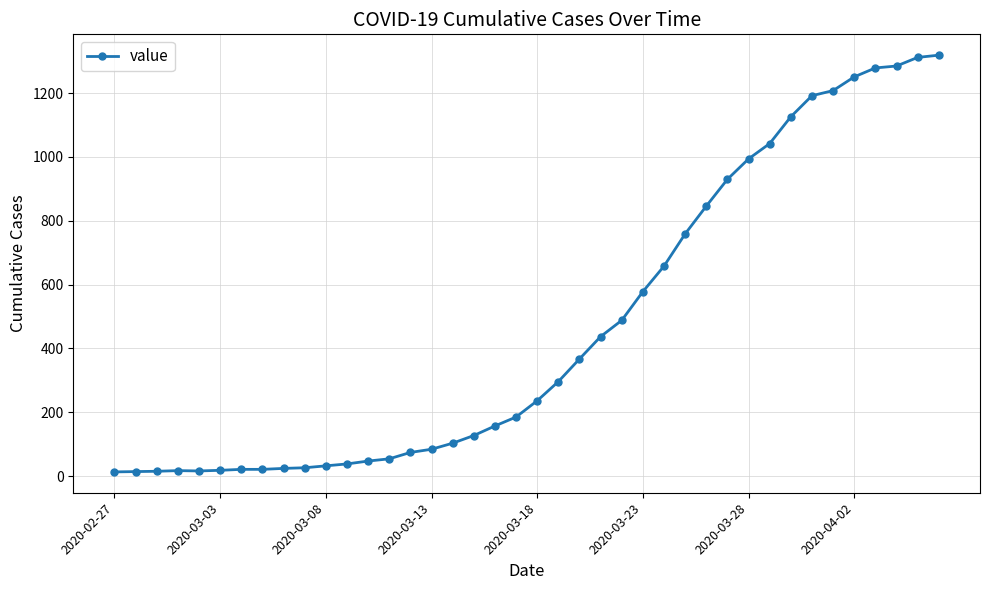

How many values are below 236?

20